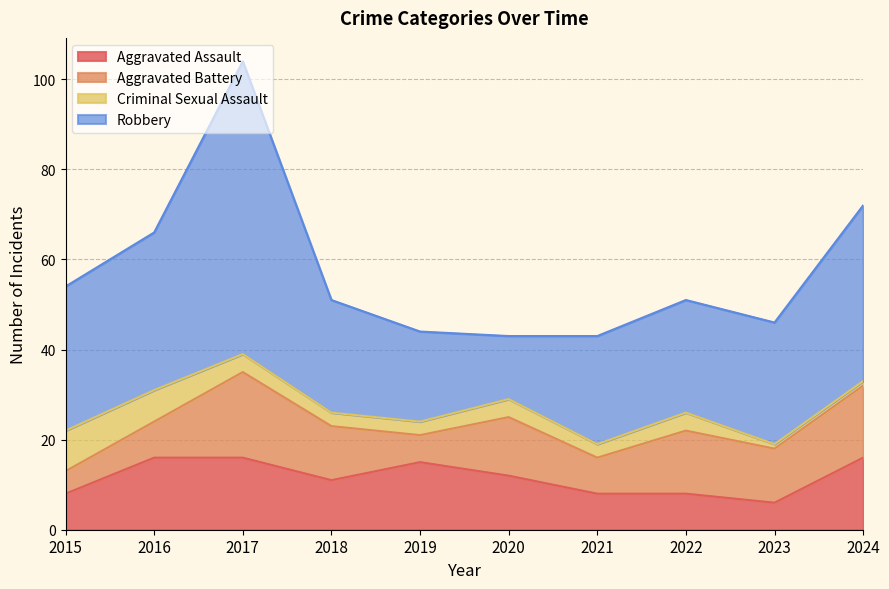

How many values in the Robbery series exceed 27?

4